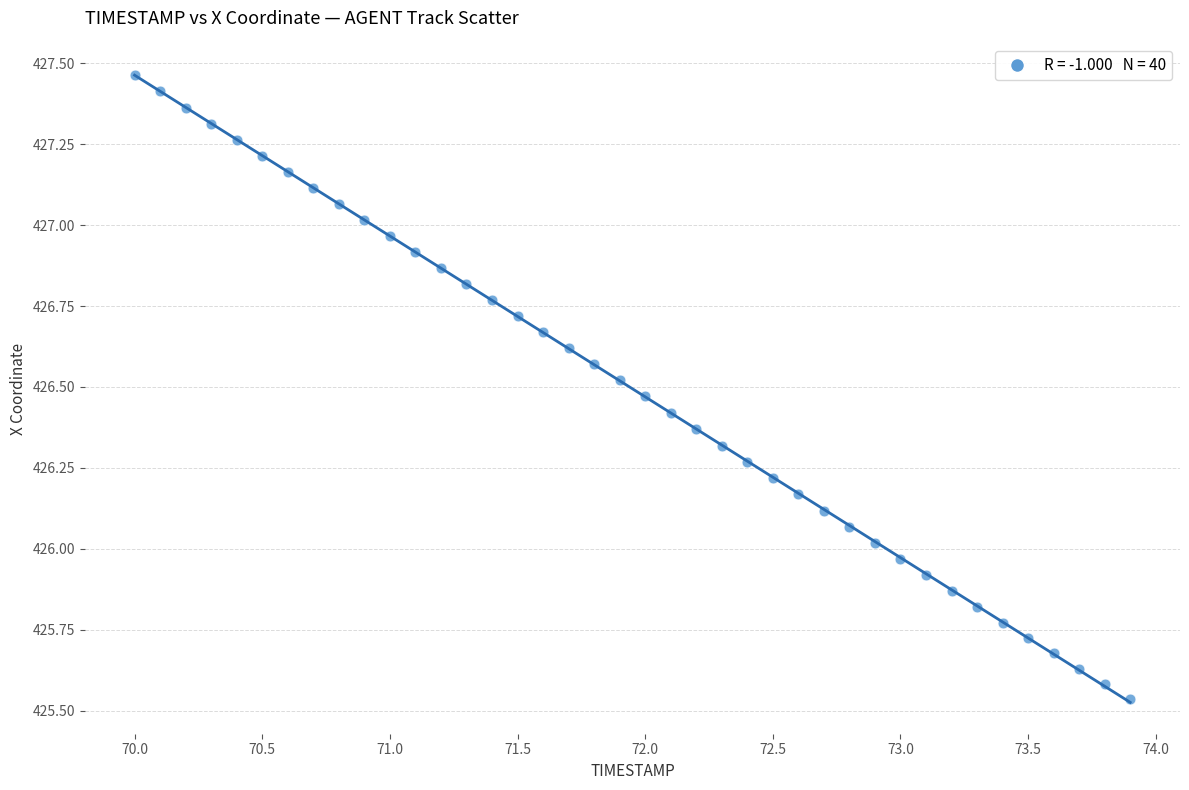

What is the range of X values (max minus min)?

3.9